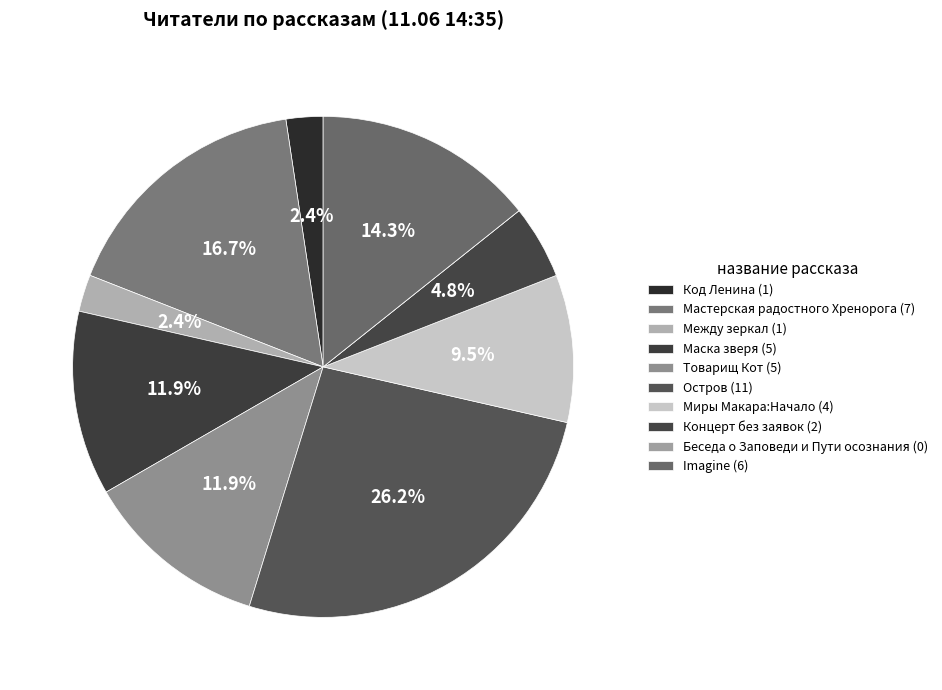

Is there any slice that represents more than half of the pie?

No